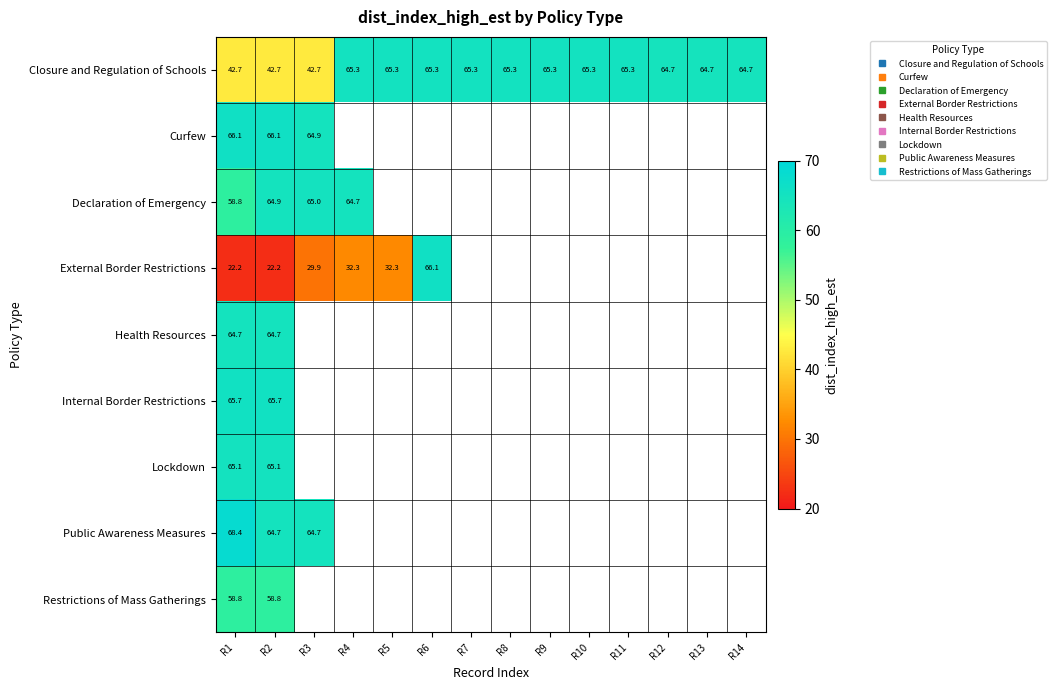

What is the spread (max minus min) of values at R4?

33.0